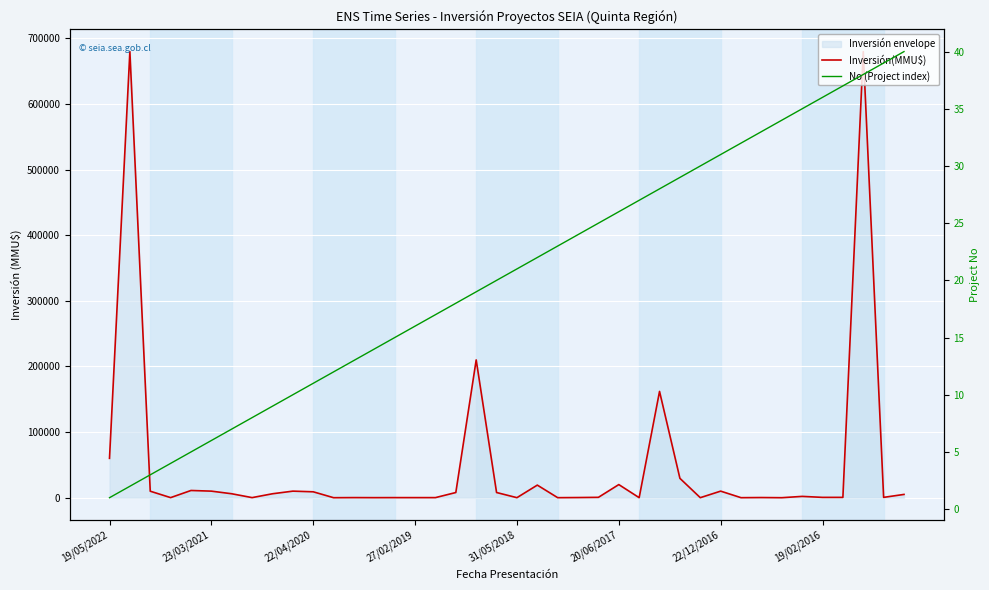

What is the spread (max minus min) of values at 18?

209981